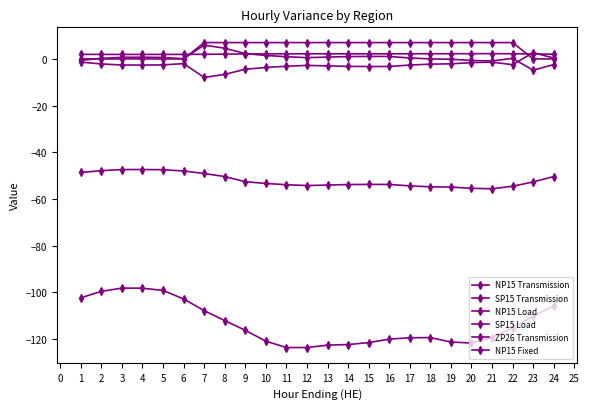

What is the value of the SP15 Load point at the 13th from the left?

-122.6